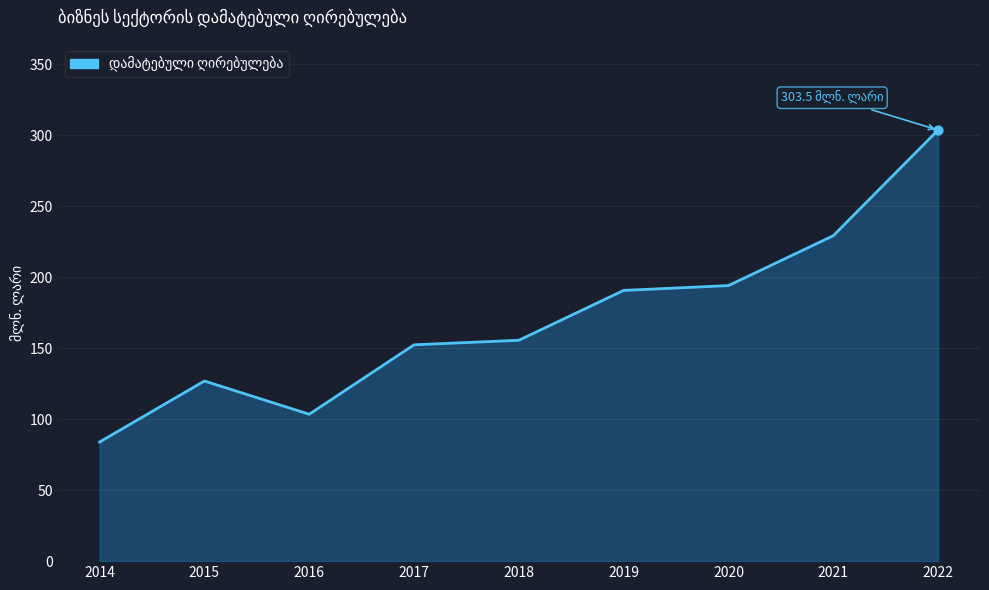

Approximately how many times larger is the value at 2017 compared to 2020?

0.8